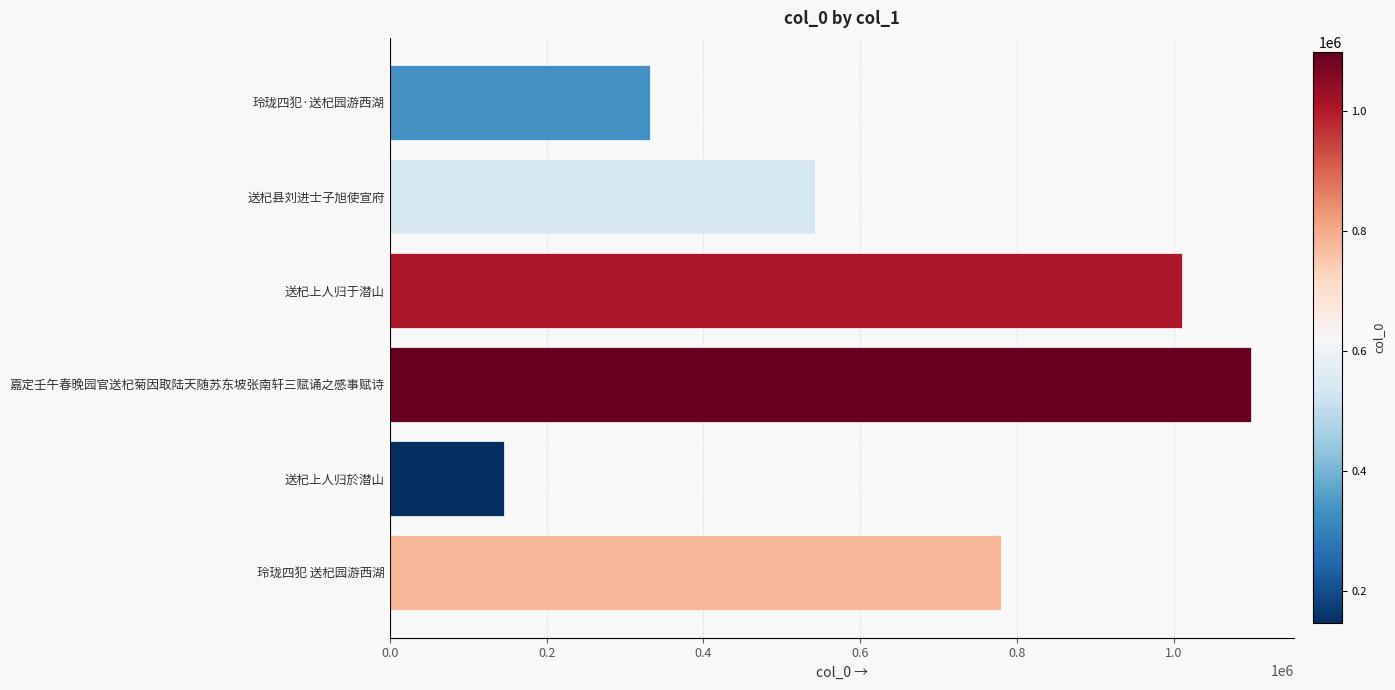

The chart shows a value of 332081 at 玲珑四犯·送杞园游西湖. True or false?

True